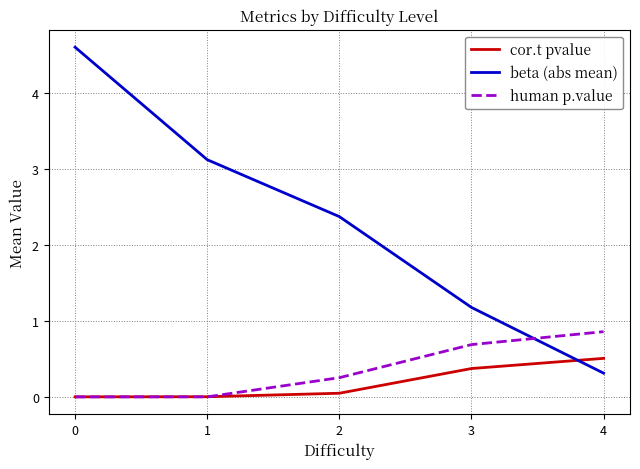

Is the value of cor.t pvalue at 4 greater than the value of human p.value at 2?

Yes